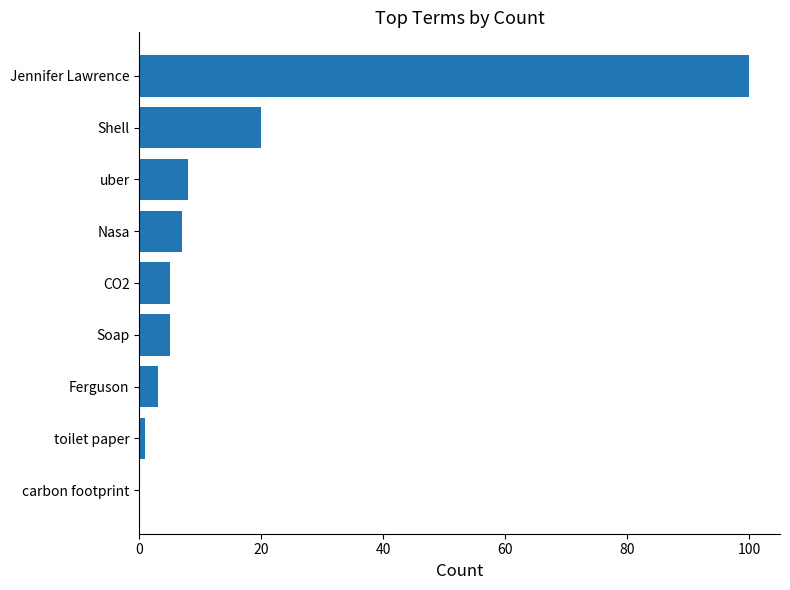

What is the maximum value shown in the chart?

100